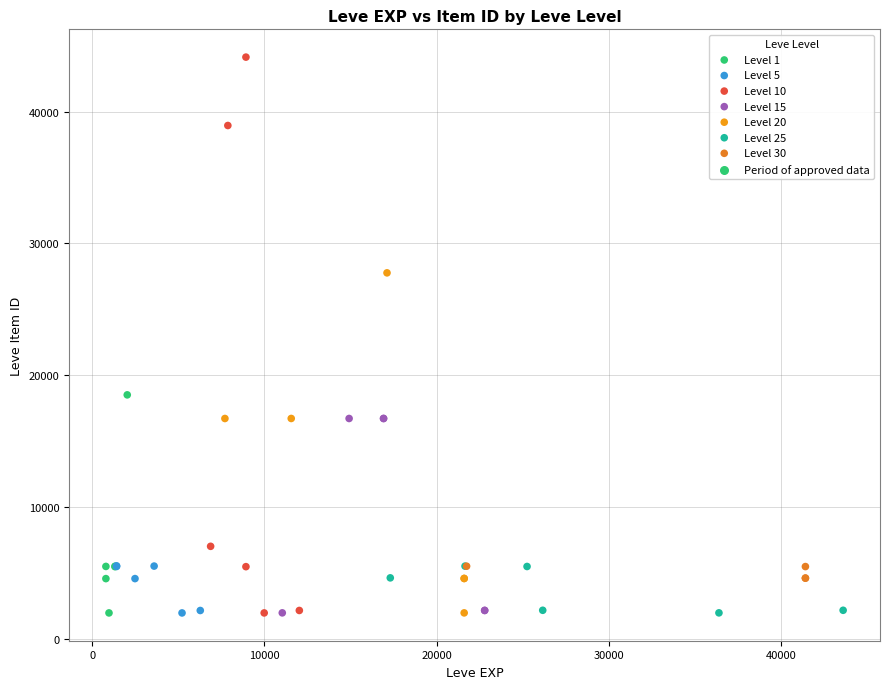

Which series has the largest Y range (max minus min)?

Level 10